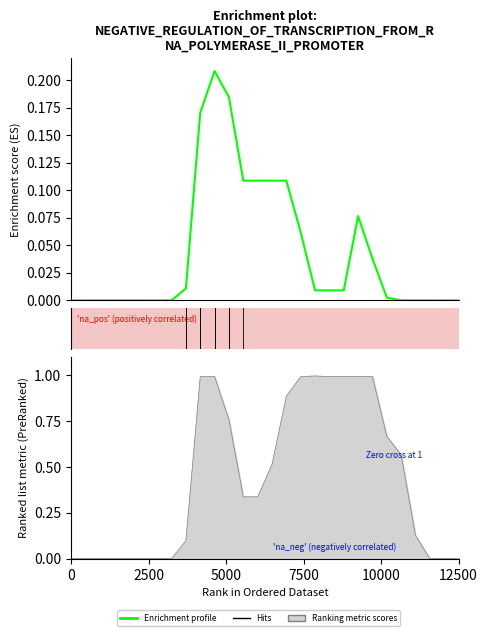

Reading left to right, what are all the values shown in this chart?

0.0	0.0	0.0	0.0	0.0	0.0	0.0	0.0	0.0	0.2	0.2	0.2	0.1	0.1	0.1	0.1	0.1	0.0	0.0	0.0	0.1	0.0	0.0	0.0	0.0	0.0	0.0	0.0